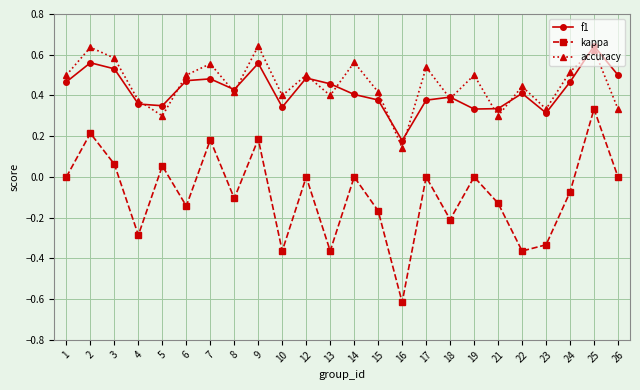

Is the value of accuracy at 24 greater than the value of f1 at 22?

Yes